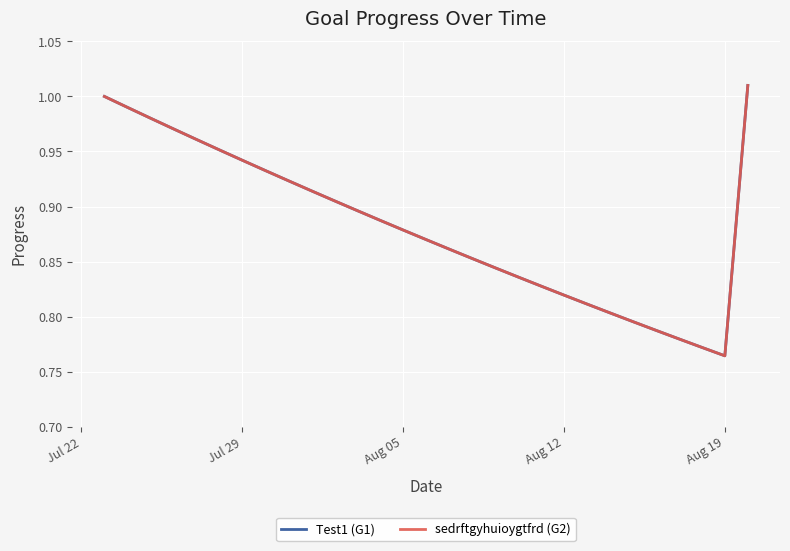

Is this an area chart (filled region under the line)?

No